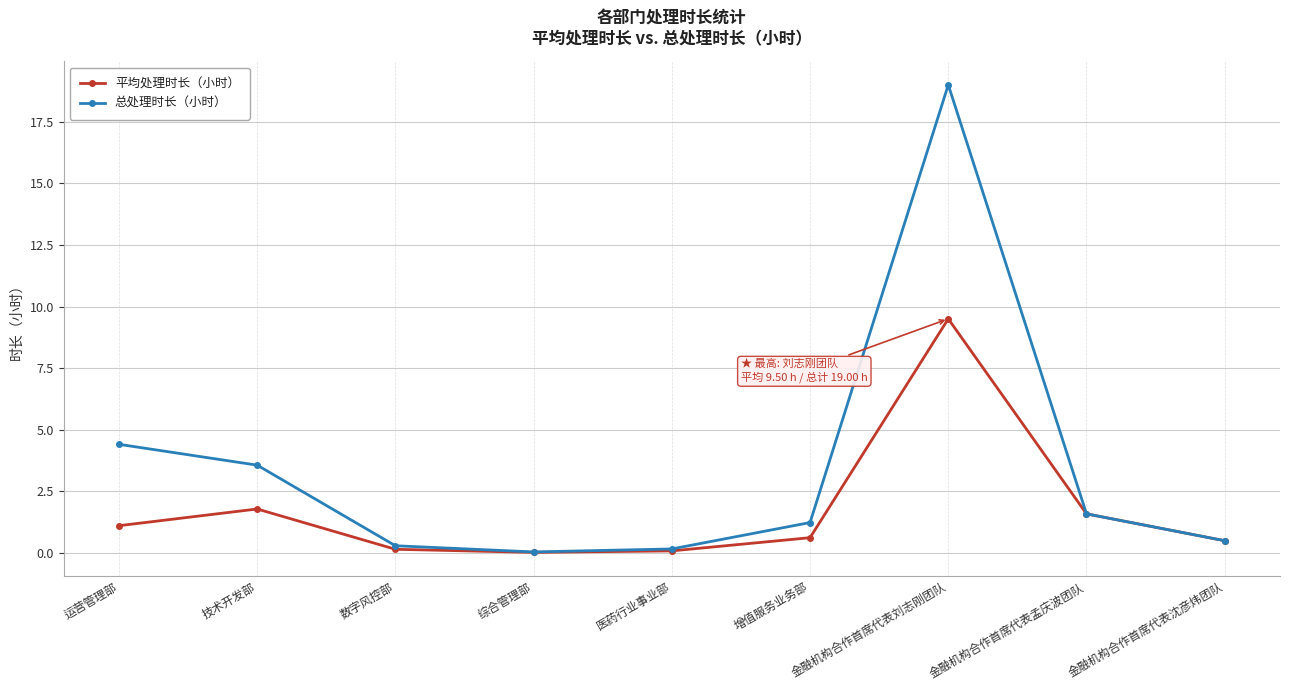

The 平均处理时长（小时） series shows 1.1 at 运营管理部. True or false?

True